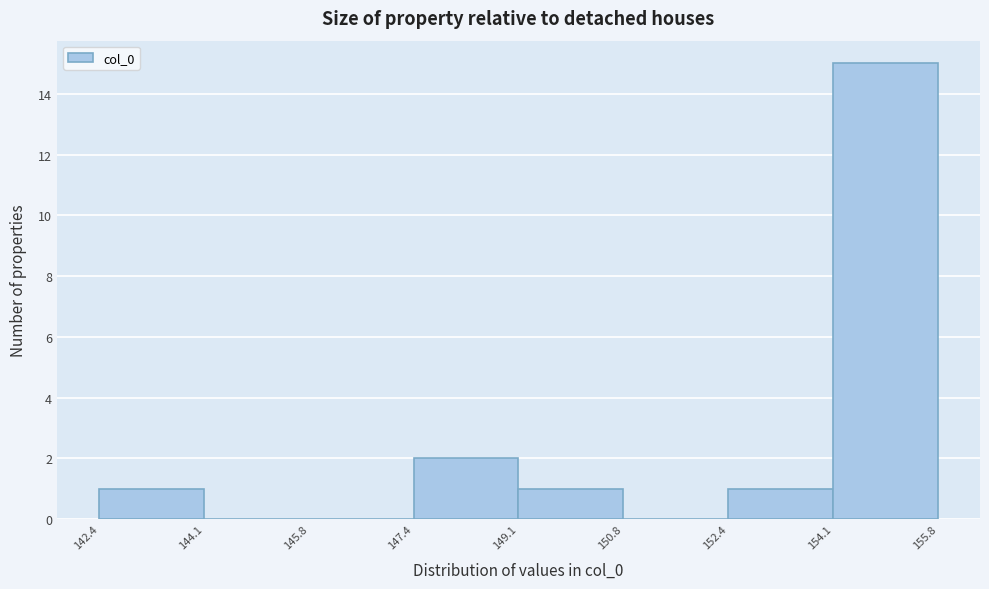

Reading left to right, transcribe this chart: for each bar, give the range it covers on the x-axis and its height. The values are not printed on the chart, so give them approximately, as read against the axis.

142.4 to 144.1: 1
144.1 to 145.8: 0
145.8 to 147.4: 0
147.4 to 149.1: 2
149.1 to 150.8: 1
150.8 to 152.4: 0
152.4 to 154.1: 1
154.1 to 155.8: 15